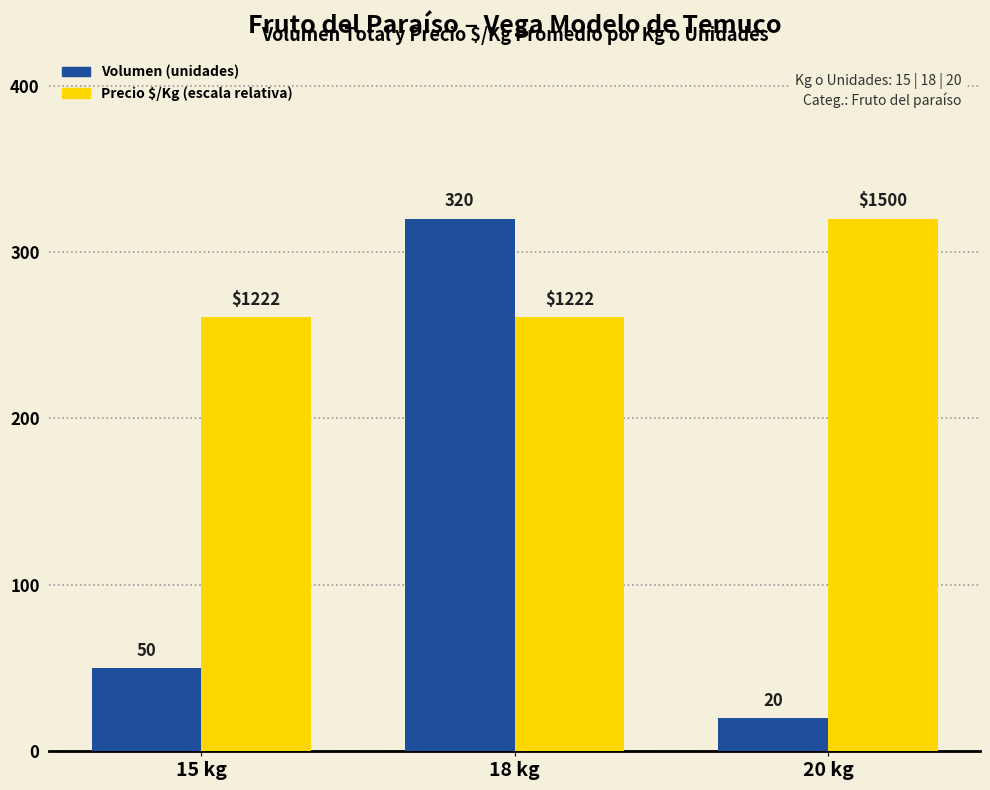

What is the difference between the highest and lowest values at 20 kg?

300.0